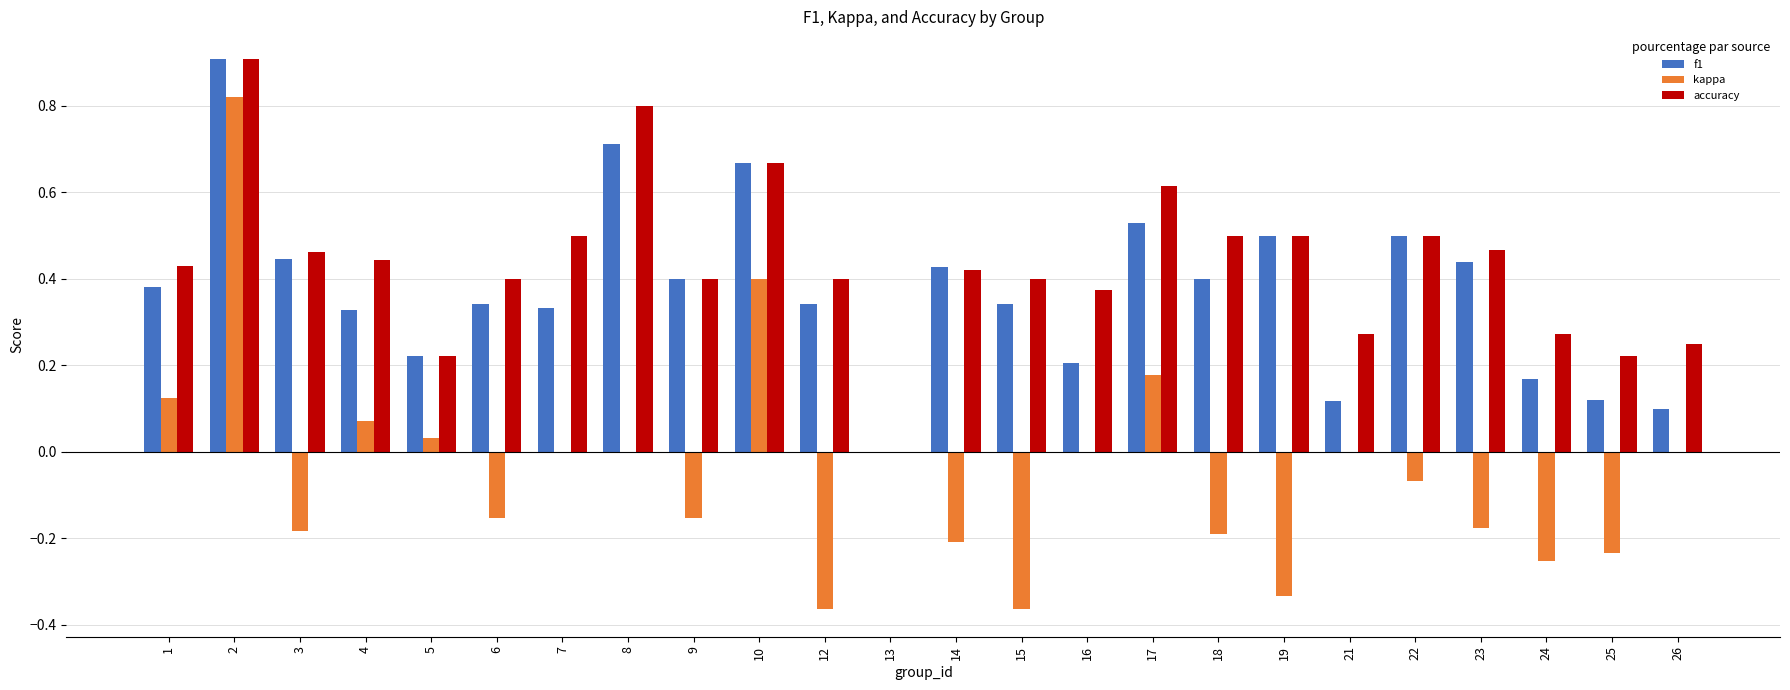

Which series has the largest total across all categories?

accuracy